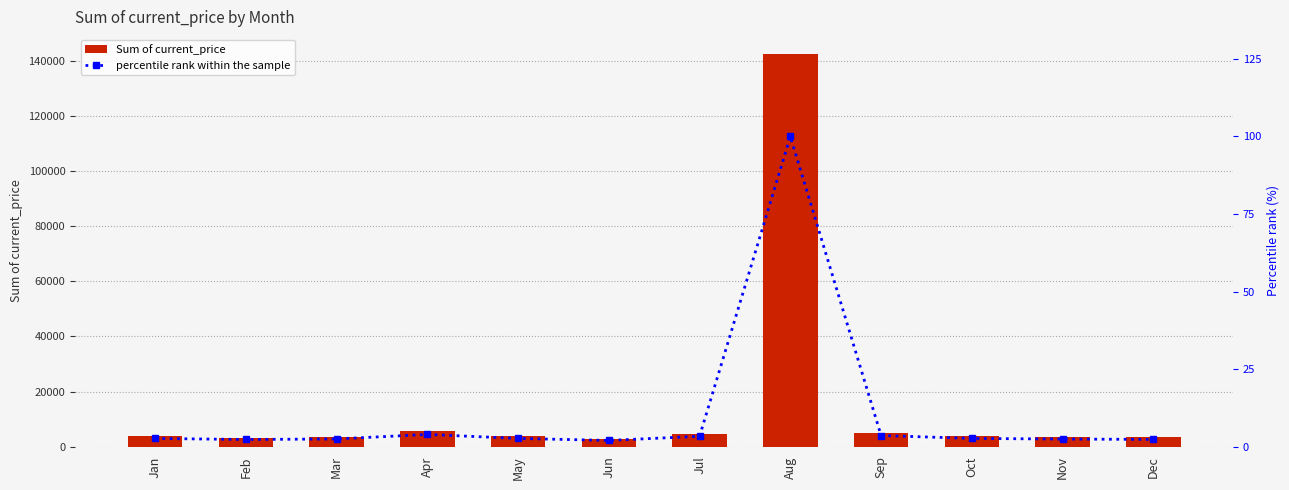

What is the lowest value of the percentile rank within the sample series?

2.0